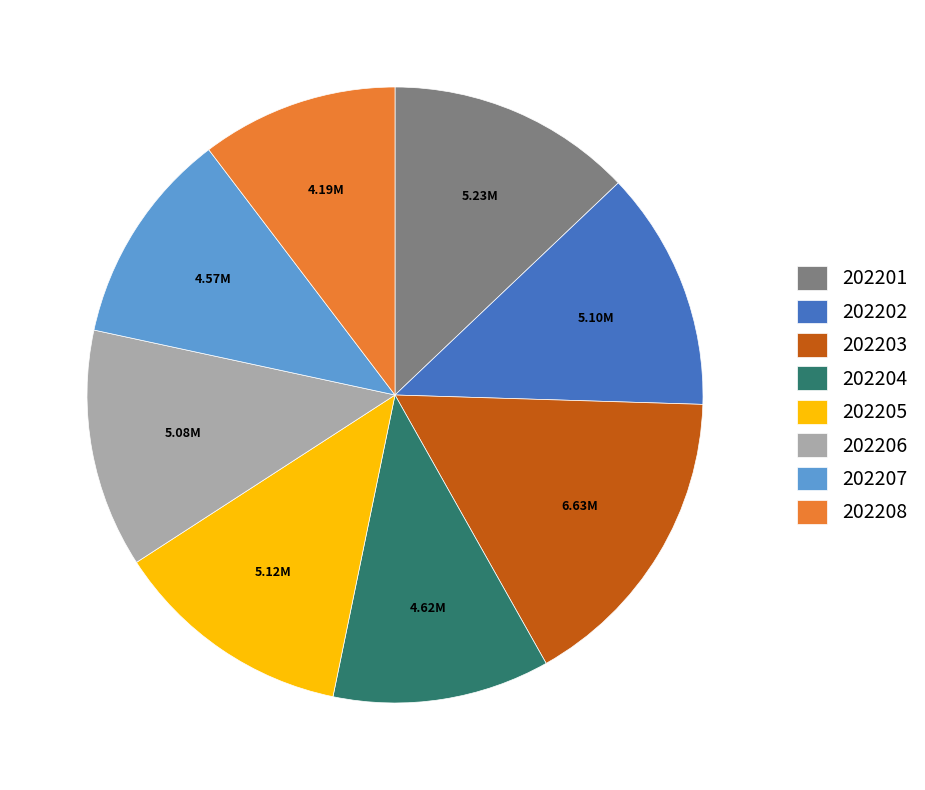

Count the number of slices in the pie.

8